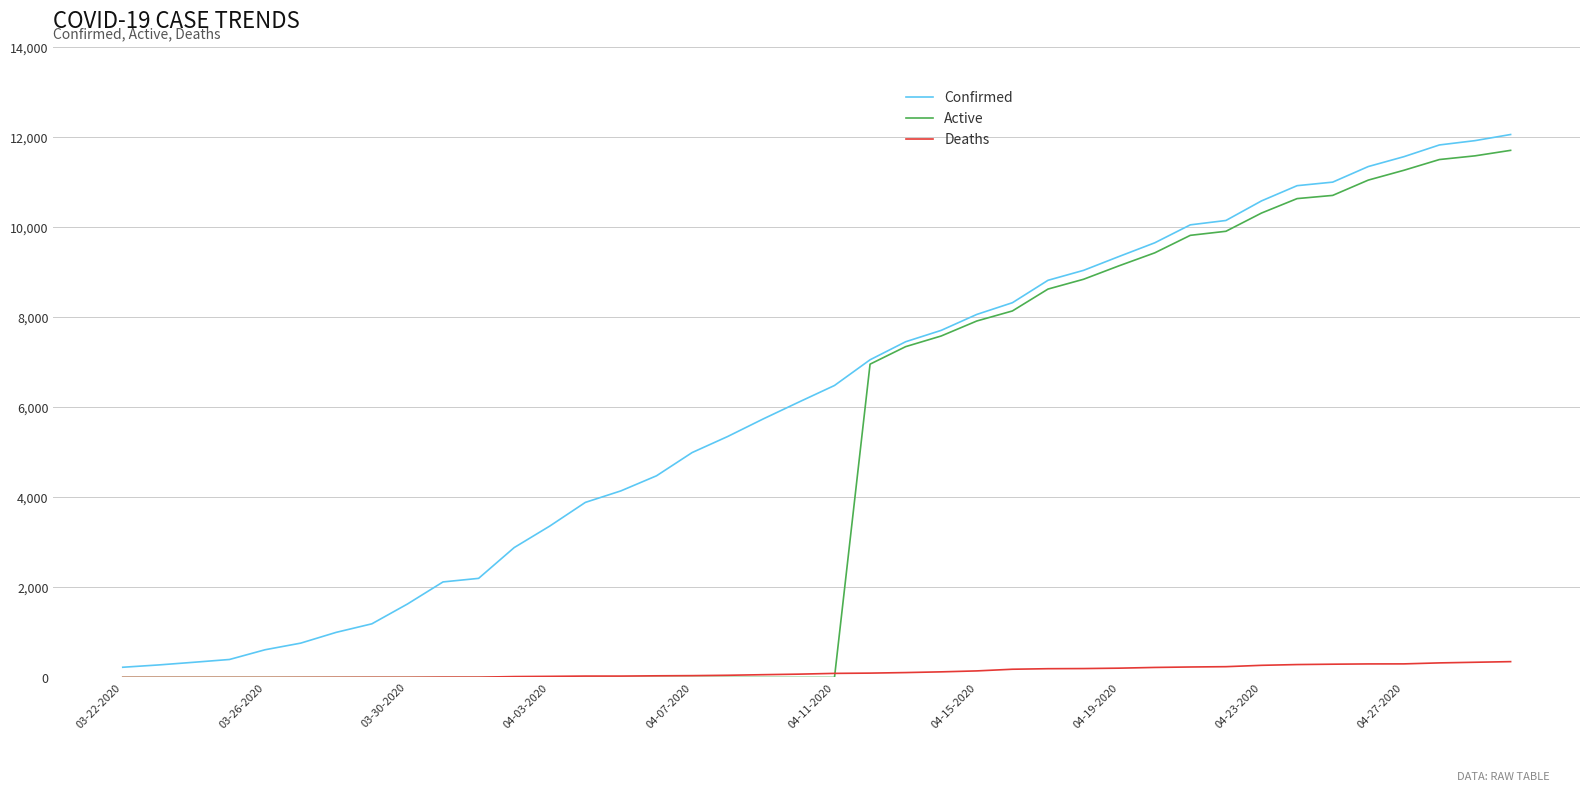

Is this an area chart (filled region under the line)?

No